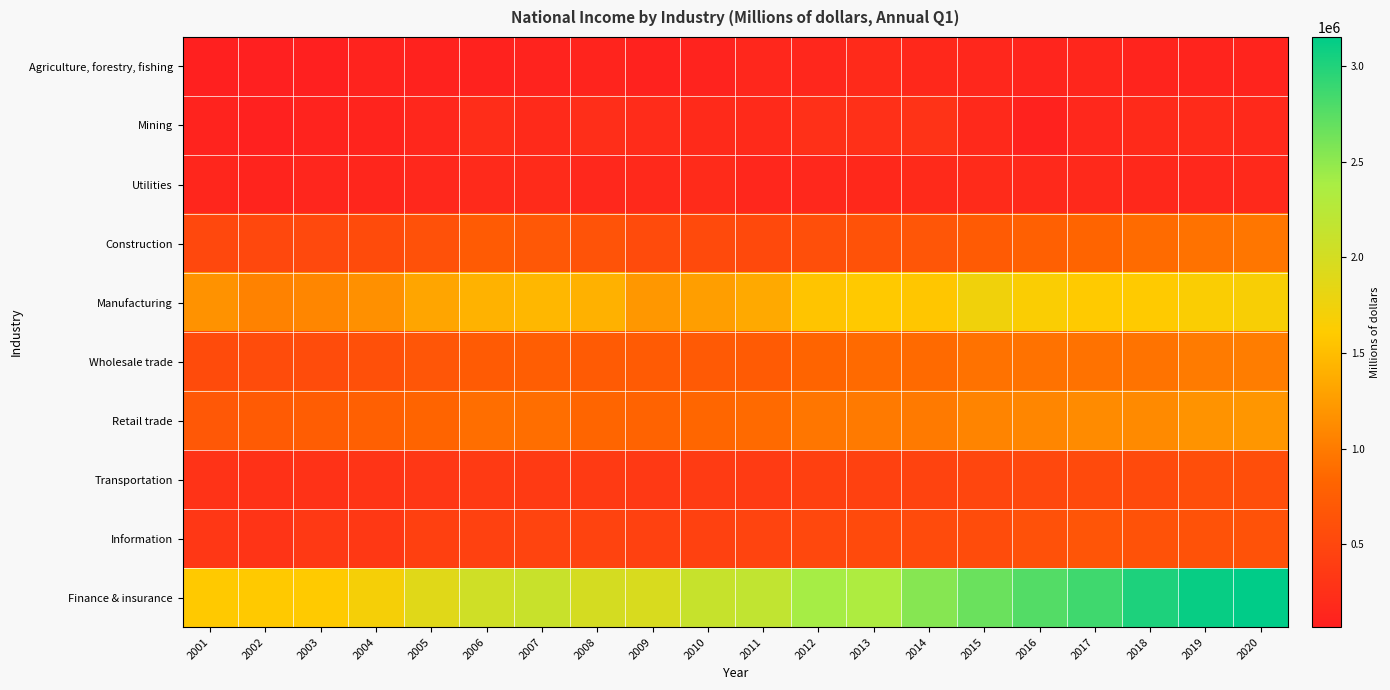

Reading left to right, what are all the values shown in this chart?

Agriculture, forestry, fishing: 2001=73749	2002=66011	2003=75580	2004=111433	2005=98430	2006=93272	2007=112217	2008=118235	2009=96925	2010=108240	2011=144890	2012=152389	2013=187805	2014=163412	2015=150033	2016=132068	2017=140291	2018=121043	2019=121308	2020=115711
Mining: 2001=110772	2002=80317	2003=106604	2004=121836	2005=155653	2006=213833	2007=188909	2008=225097	2009=199820	2010=189889	2011=189612	2012=253991	2013=253122	2014=281162	2015=178389	2016=98031	2017=158611	2018=189448	2019=195976	2020=180184
Utilities: 2001=138722	2002=125661	2003=134137	2004=143353	2005=159059	2006=184326	2007=194113	2008=161797	2009=171682	2010=193747	2011=148289	2012=161832	2013=166794	2014=188569	2015=194287	2016=170769	2017=177419	2018=162848	2019=162449	2020=170437
Construction: 2001=508126	2002=510260	2003=523907	2004=548756	2005=618032	2006=719616	2007=693039	2008=638497	2009=546288	2010=530730	2011=530236	2012=588185	2013=625106	2014=664781	2015=728448	2016=779823	2017=822165	2018=883152	2019=931691	2020=962961
Manufacturing: 2001=1172983	2002=1060819	2003=1085877	2004=1158645	2005=1315739	2006=1413241	2007=1455867	2008=1407689	2009=1217380	2010=1266165	2011=1350214	2012=1551626	2013=1588439	2014=1566804	2015=1745253	2016=1657297	2017=1593891	2018=1596504	2019=1645834	2020=1670002
Wholesale trade: 2001=553602	2002=565993	2003=558798	2004=603127	2005=665613	2006=718846	2007=758145	2008=717559	2009=723469	2010=706400	2011=726760	2012=824404	2013=876891	2014=870599	2015=936446	2016=931360	2017=940107	2018=944622	2019=1006064	2020=1016652
Retail trade: 2001=690856	2002=718878	2003=745381	2004=783100	2005=820698	2006=901040	2007=901243	2008=834812	2009=809725	2010=844543	2011=875091	2012=961977	2013=989241	2014=995148	2015=1068545	2016=1082819	2017=1122989	2018=1118775	2019=1182975	2020=1206757
Transportation: 2001=277863	2002=261854	2003=273477	2004=293830	2005=325650	2006=356171	2007=367297	2008=363982	2009=350245	2010=368858	2011=379158	2012=431351	2013=443325	2014=452899	2015=498791	2016=517014	2017=534243	2018=539699	2019=576060	2020=580143
Information: 2001=320146	2002=299133	2003=349512	2004=342747	2005=429904	2006=441108	2007=464378	2008=460572	2009=442544	2010=439906	2011=465259	2012=513907	2013=539584	2014=544353	2015=564183	2016=617009	2017=662304	2018=628581	2019=624891	2020=627853
Finance & insurance: 2001=1587317	2002=1590008	2003=1595888	2004=1694751	2005=1886116	2006=2039658	2007=2109382	2008=1990040	2009=1953543	2010=2119217	2011=2168228	2012=2396472	2013=2336681	2014=2538228	2015=2667441	2016=2767353	2017=2859732	2018=3019789	2019=3116086	2020=3153153